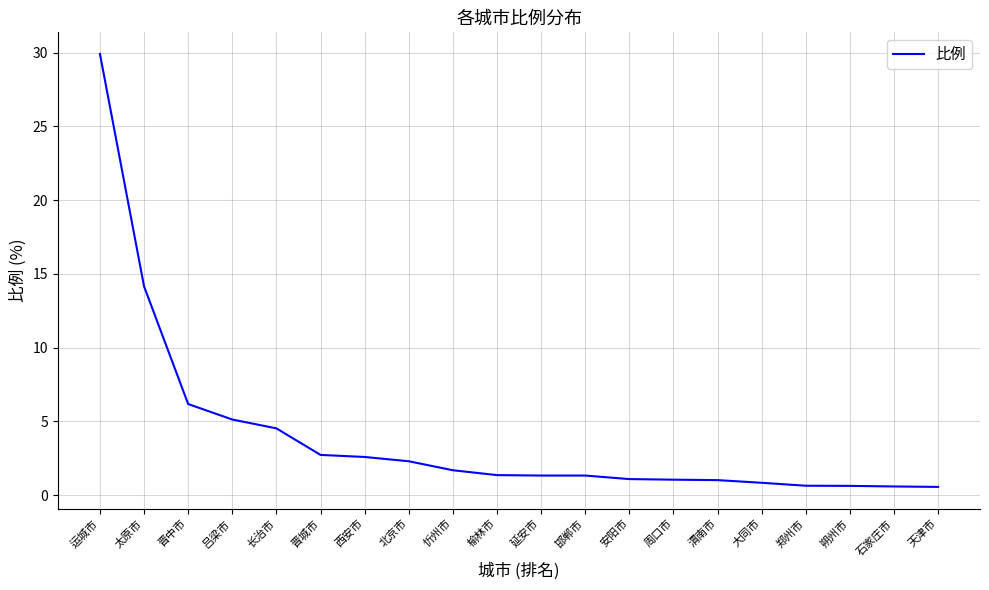

At which label is the value closest to 15?

太原市